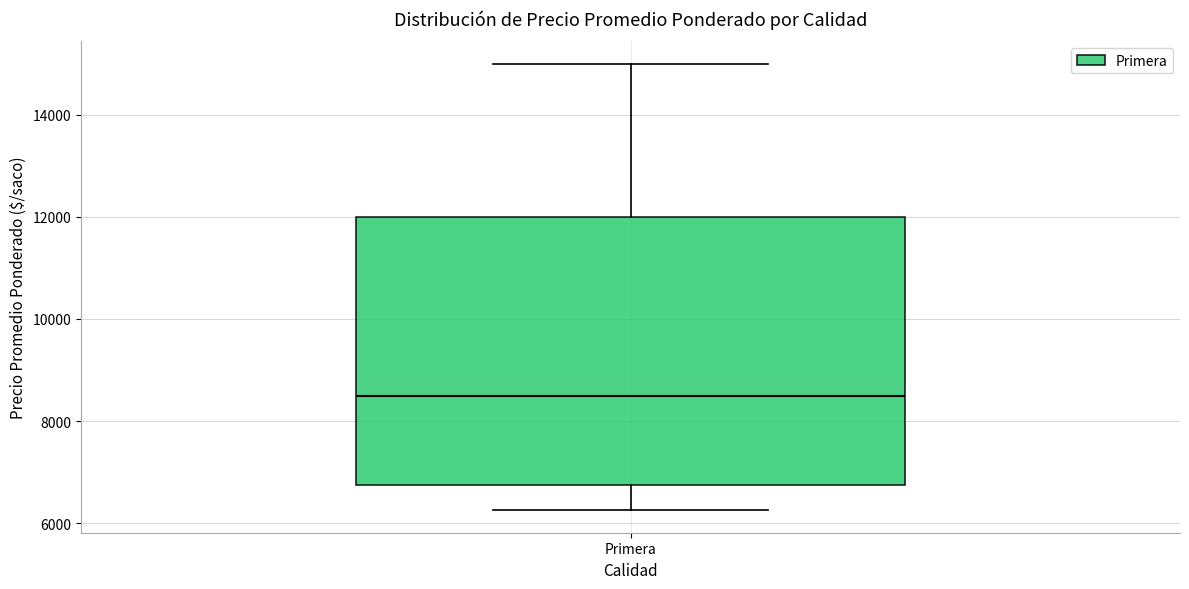

Where is the upper edge of the box for Primera on the y-axis? The values are not printed on the chart, so give them approximately, as read against the axis.

12000